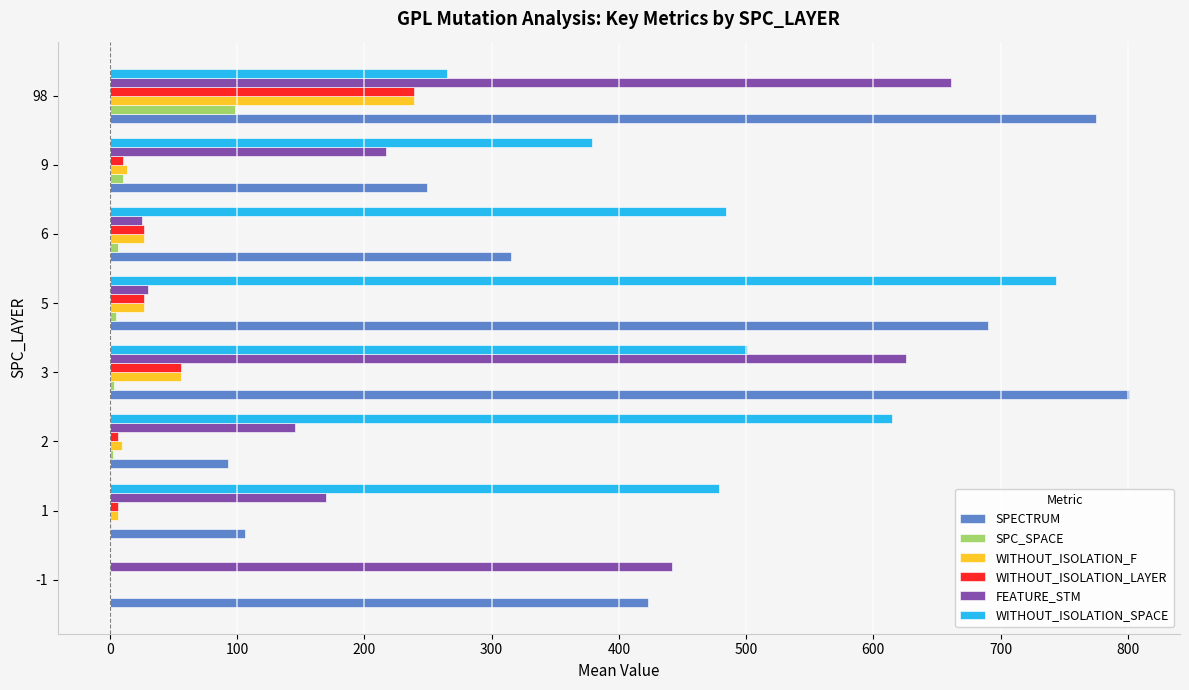

What is the sum of all SPC_SPACE values?

124.0